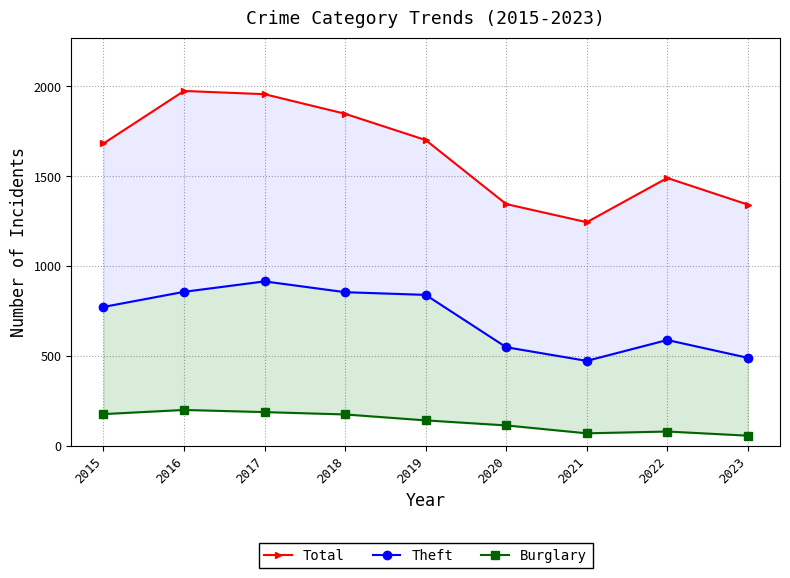

What is the spread (max minus min) of values at 2019?

1559